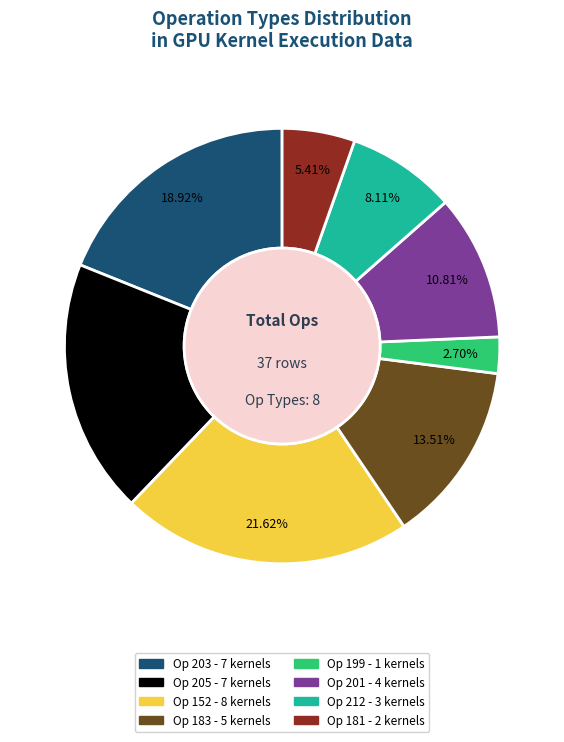

Does any single category account for the majority?

No